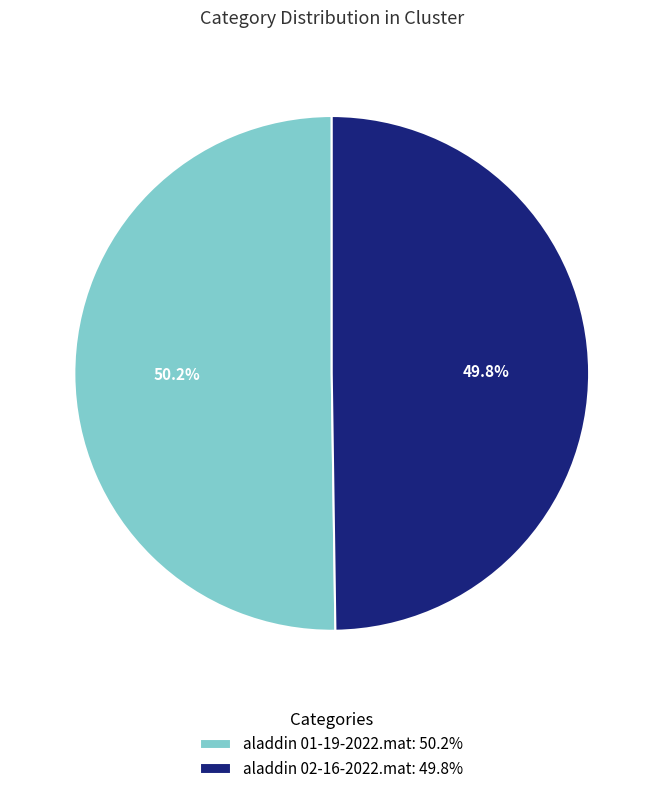

Count the number of slices in the pie.

2